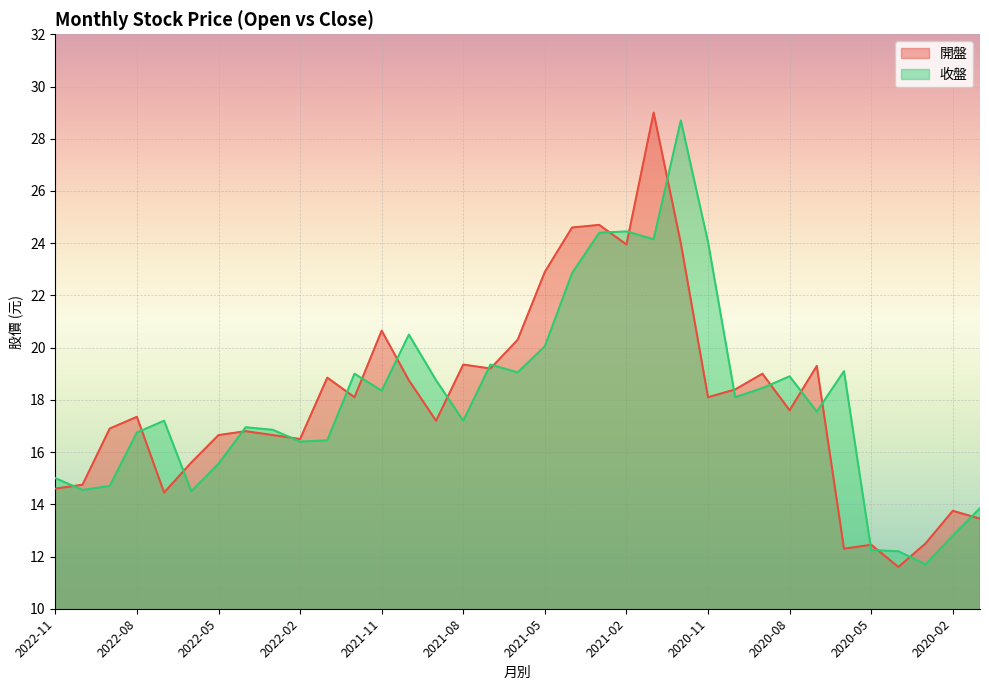

What is the difference between the maximum and minimum values in the 收盤 series?

17.0